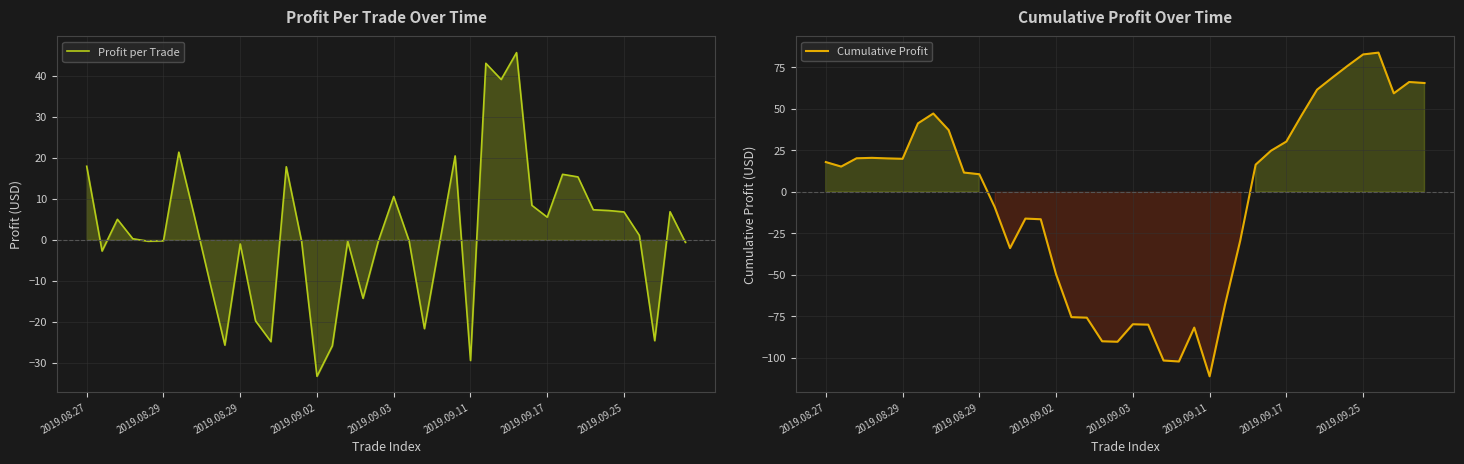

How many data points in Cumulative Profit are less than 16?

20